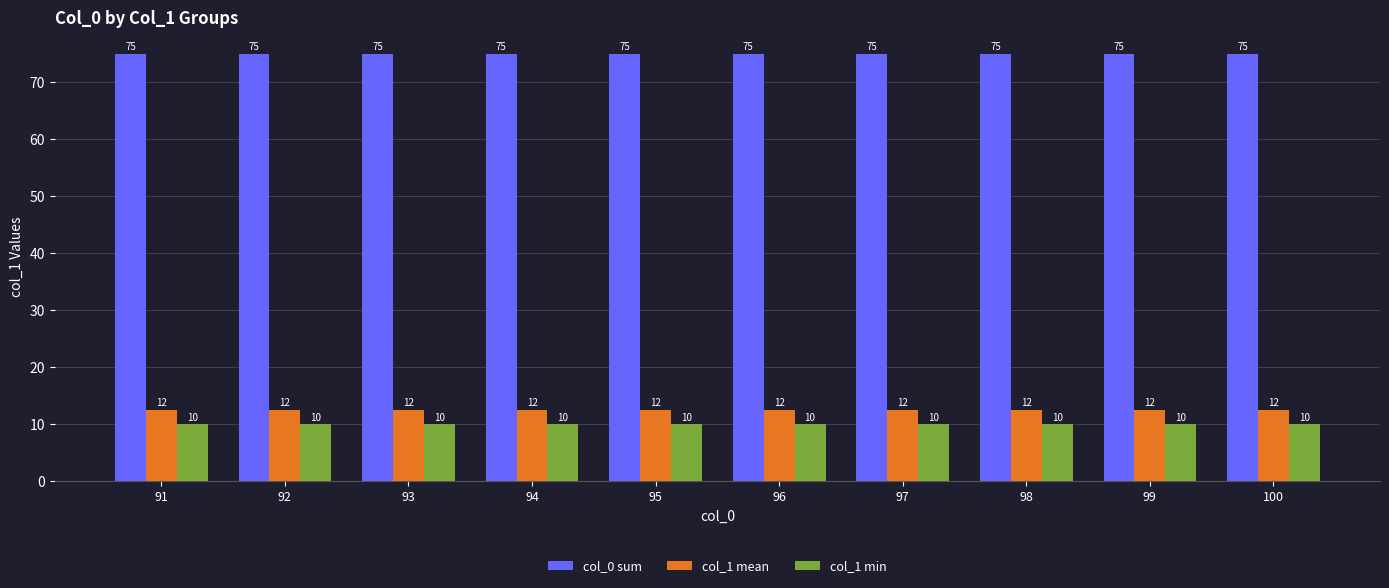

What are all the series names shown in the legend?

col_0 sum, col_1 mean, col_1 min